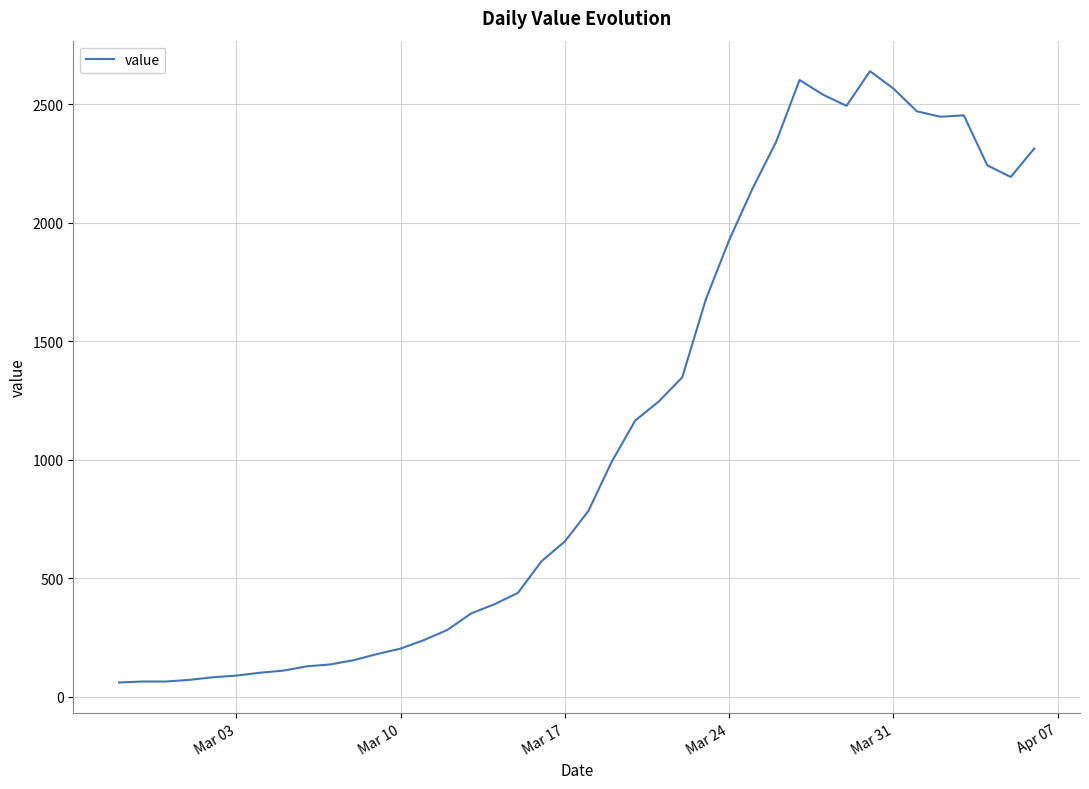

What is the minimum value shown in the chart?

61